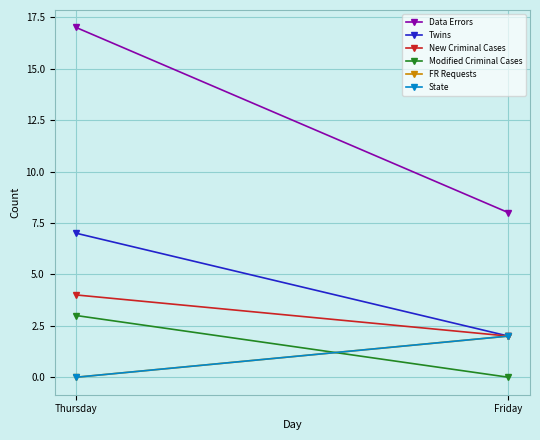

What is the sum of the New Criminal Cases values at Friday and Thursday?

6